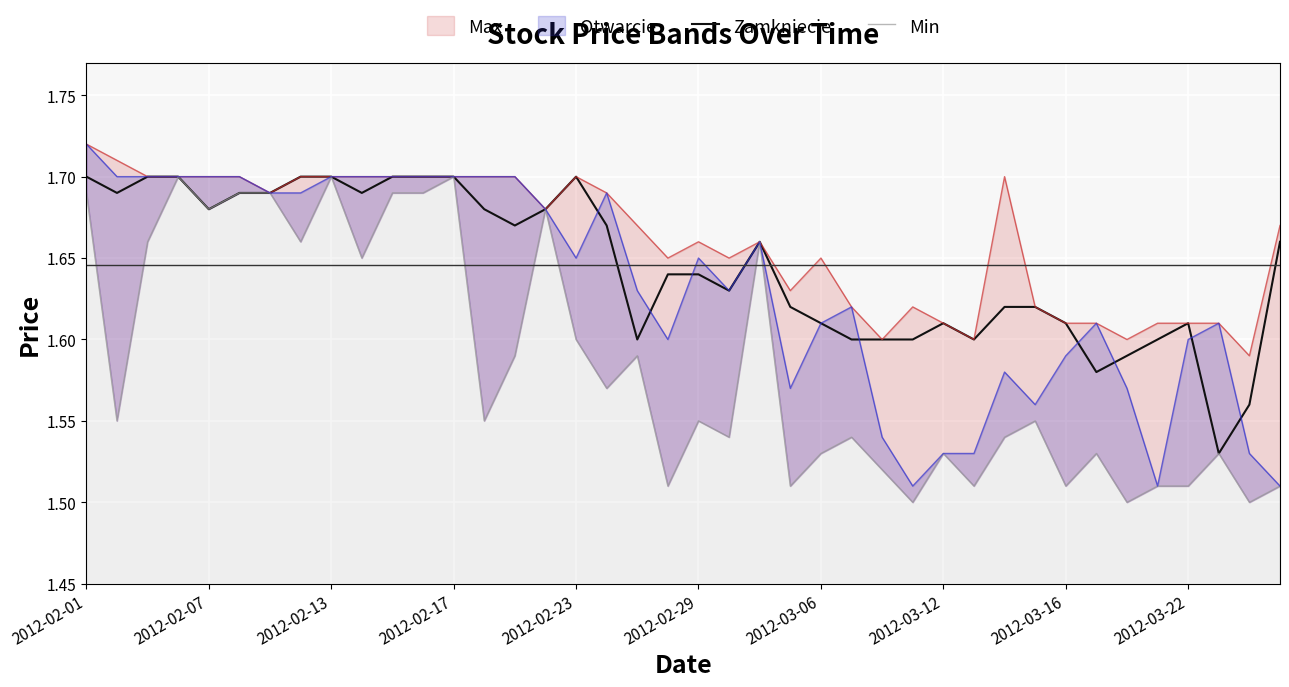

How many interior local peaks does the Zamkniecie series have?

4